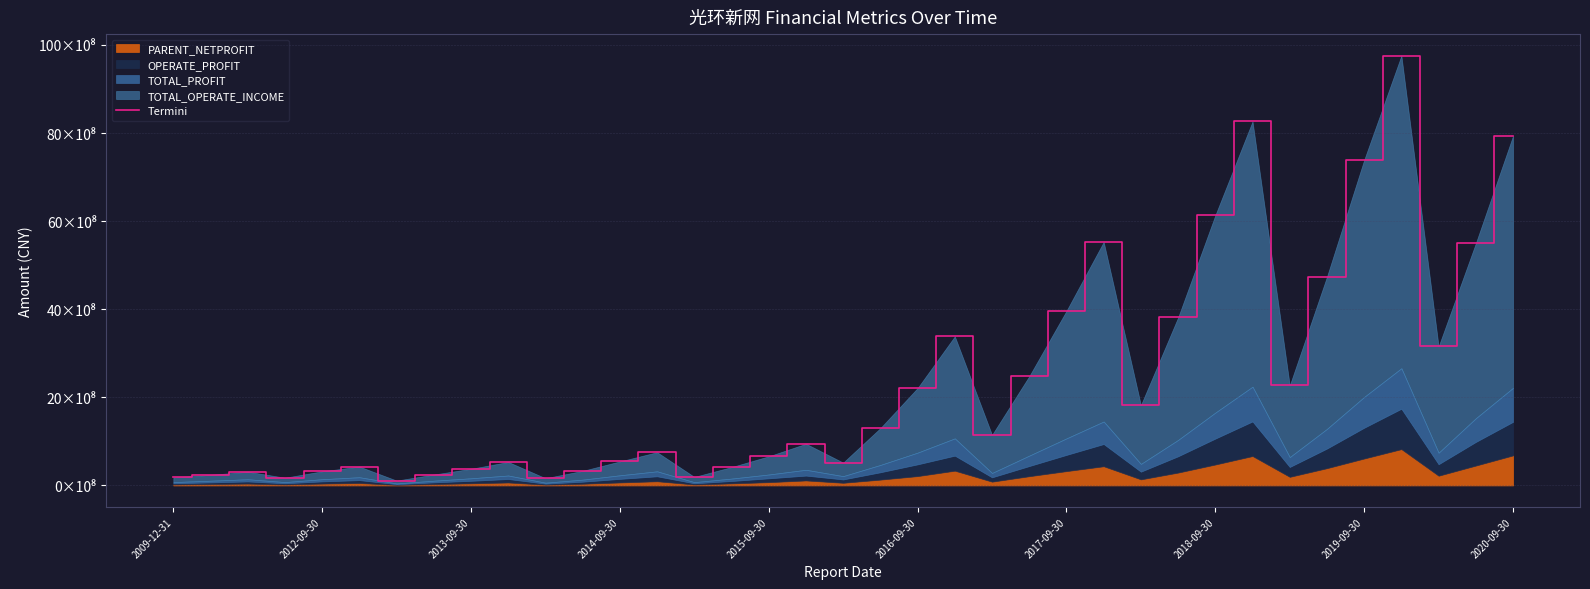

What is the greatest value displayed?

9757489209.6